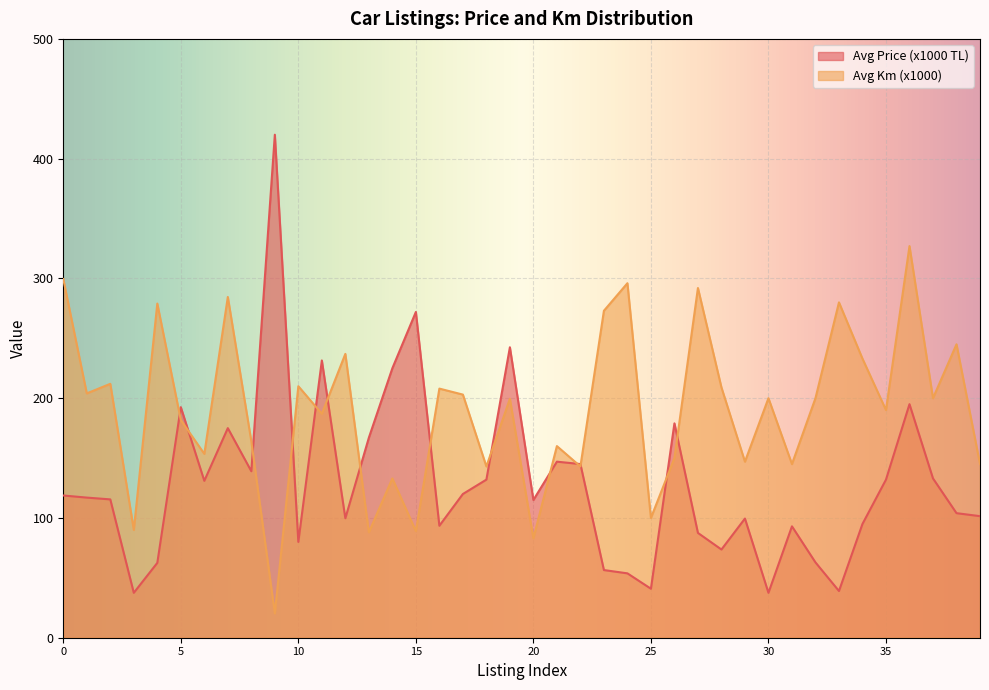

What is the sum of all Avg Km (x1000) values?

7604.1